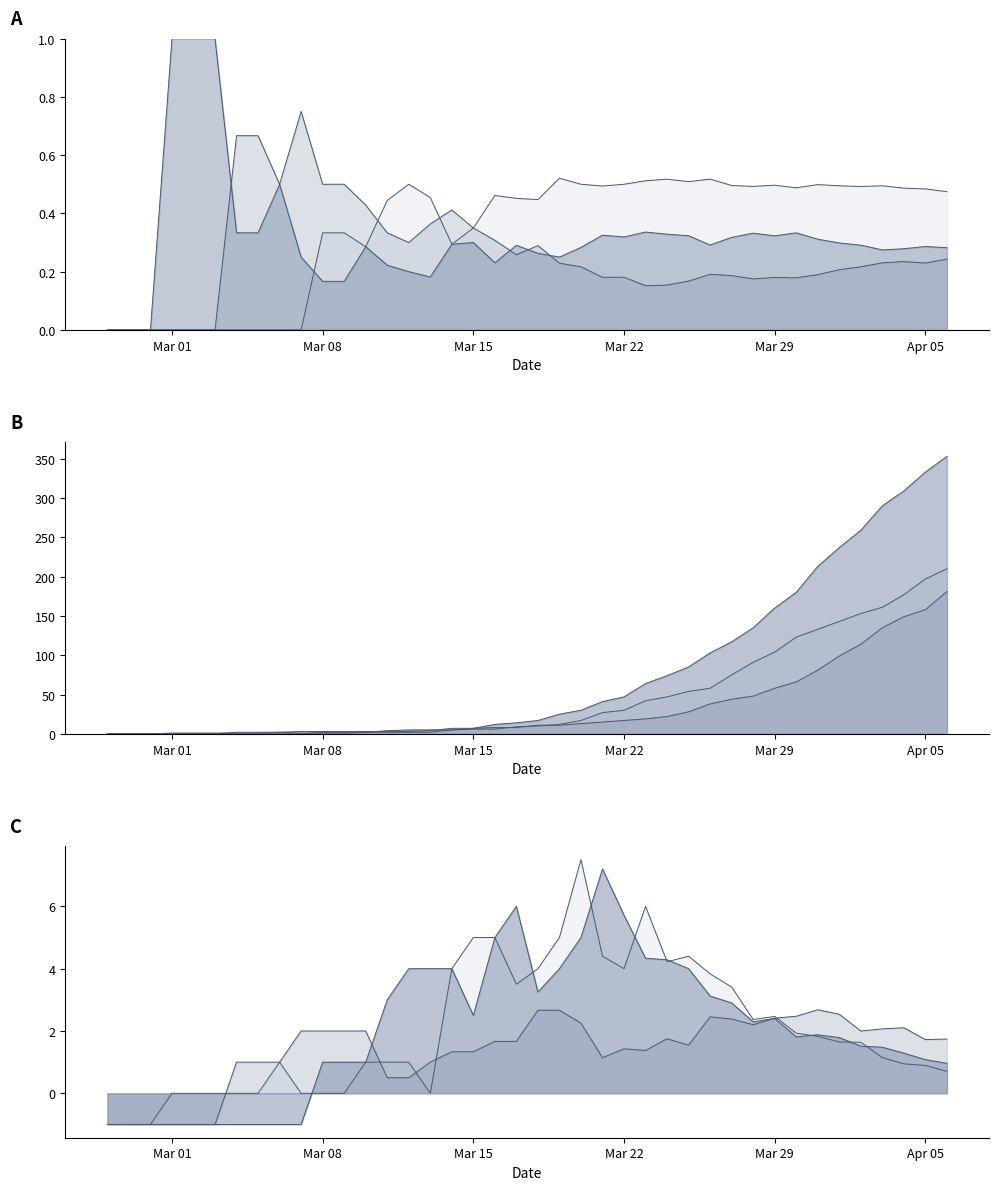

True or false: 1 and 0 intersect in this chart.

True